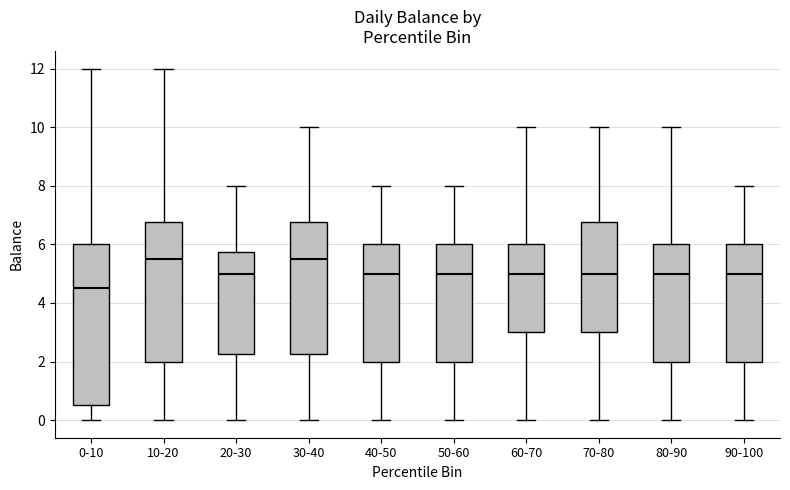

Where is the lower edge of the box for 60-70 on the y-axis? The values are not printed on the chart, so give them approximately, as read against the axis.

3.0